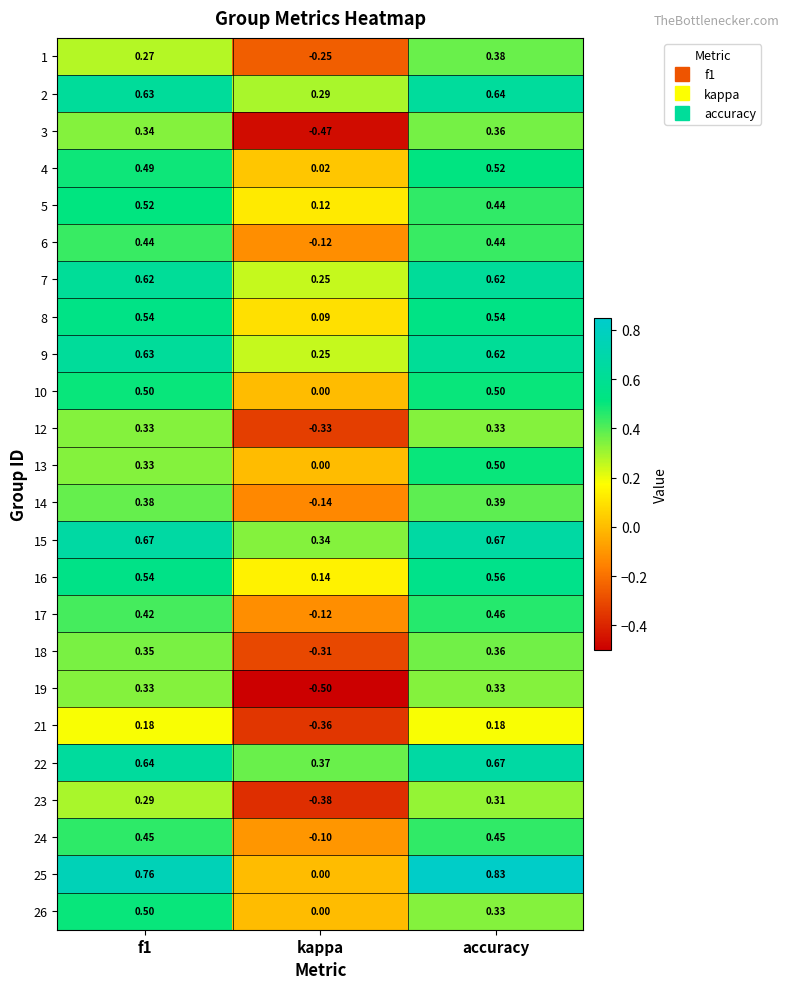

Is the value of 1 at accuracy greater than the value of 2 at accuracy?

No